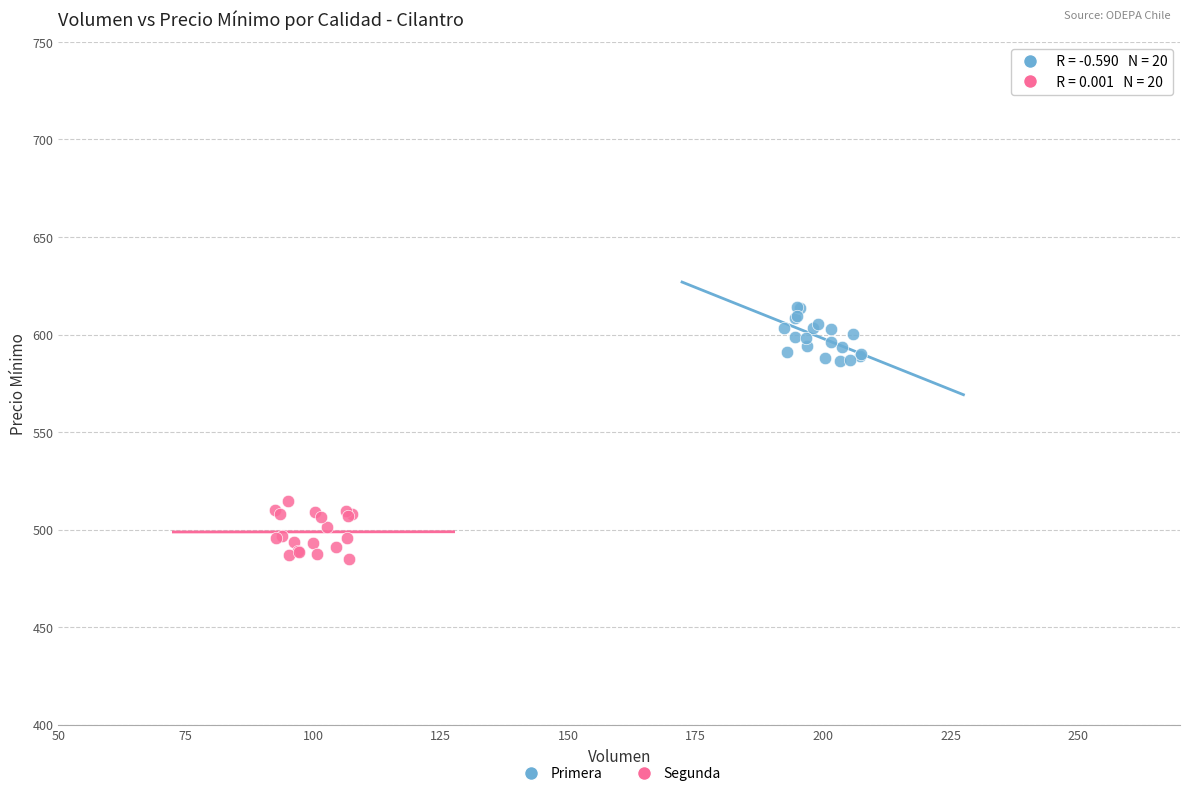

Which series contains the highest Y value?

Primera